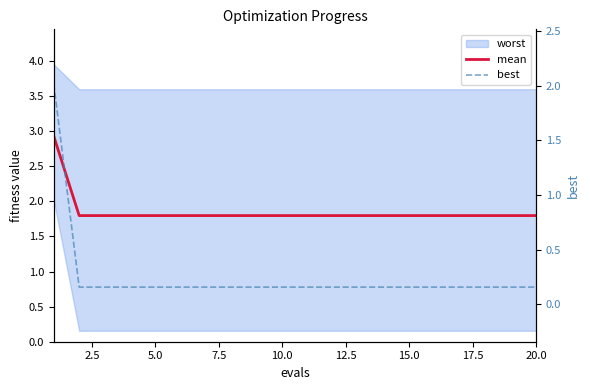

Is the value of best at 13 greater than the value of mean at 12.5?

No